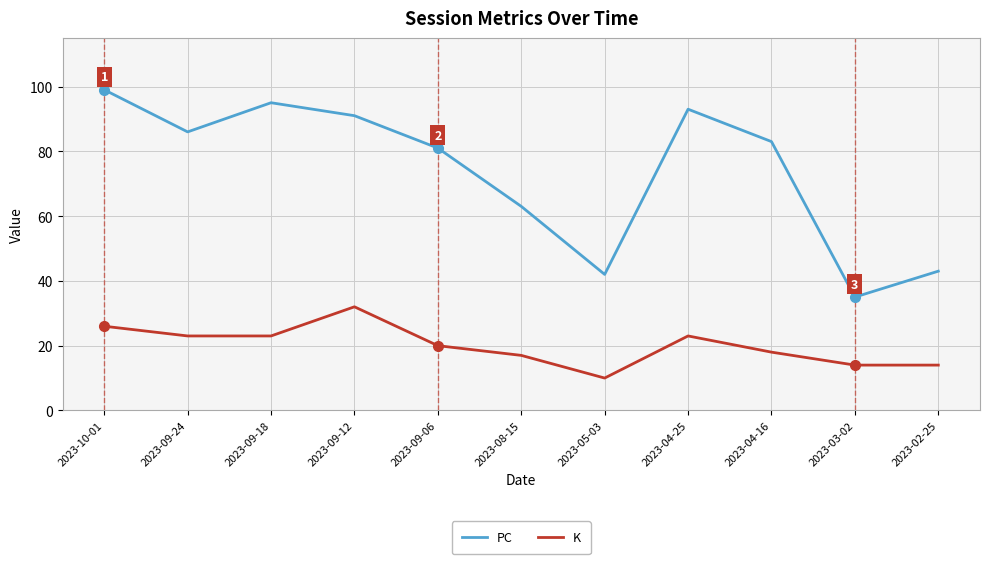

Which series has the largest range (max minus min)?

PC